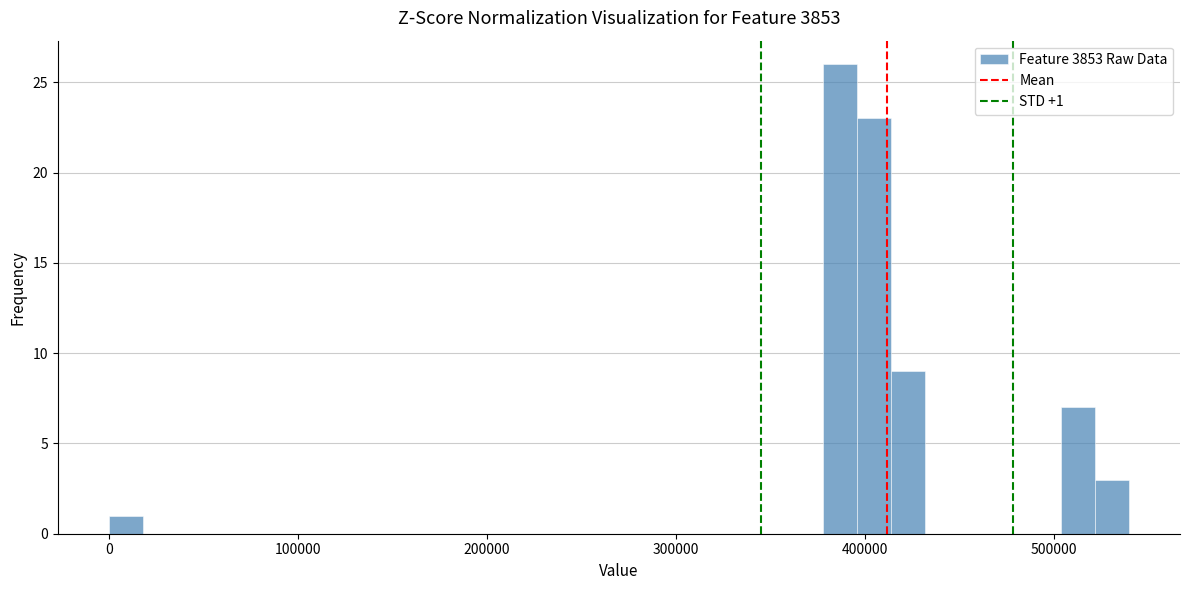

Read against the x-axis, roughly where is the centre of the tallest bar?

390000